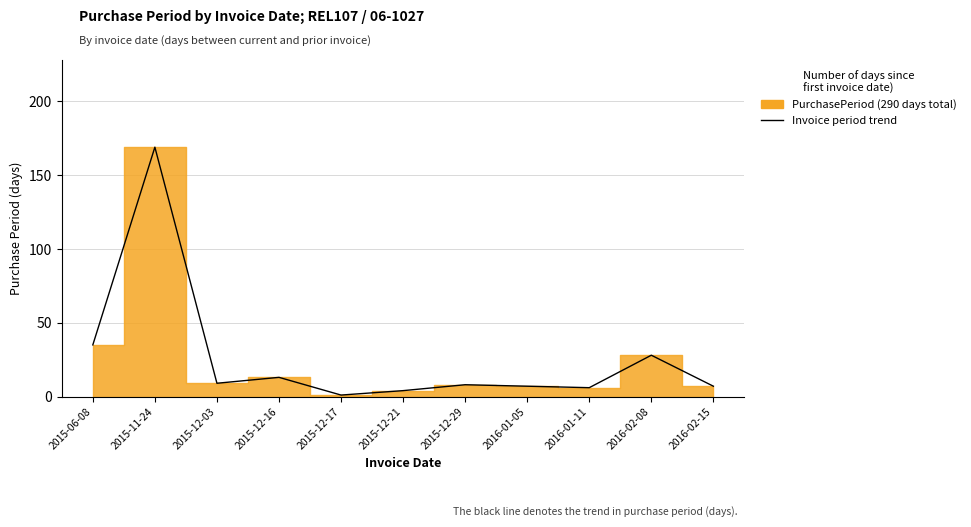

The chart shows a value of 3 at 2016-01-11. True or false?

False